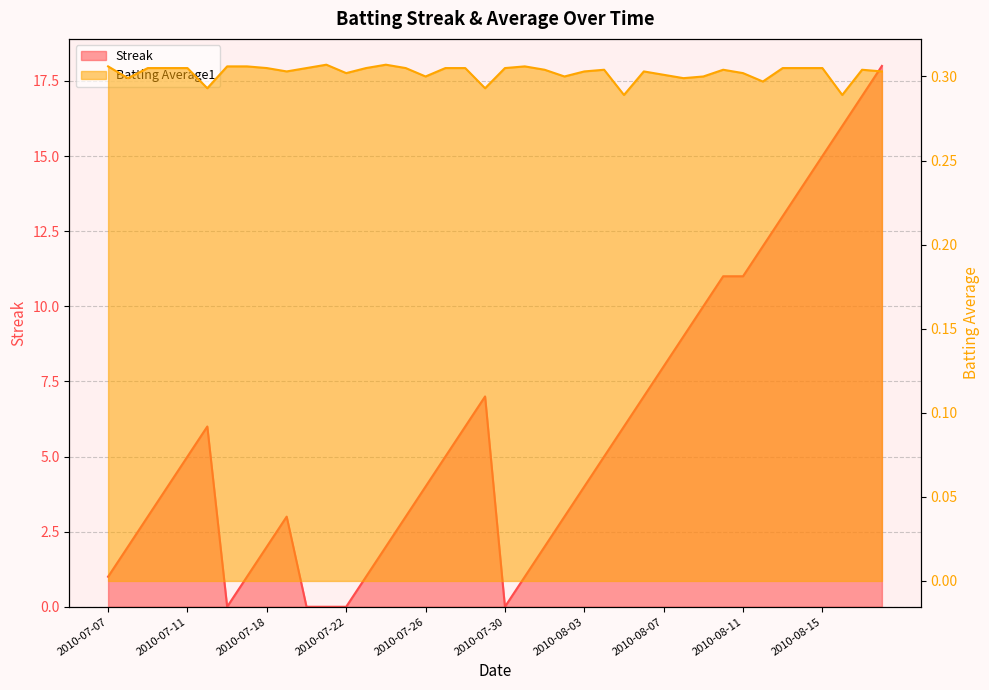

At which category is the sum across all series the highest?

2010-08-18